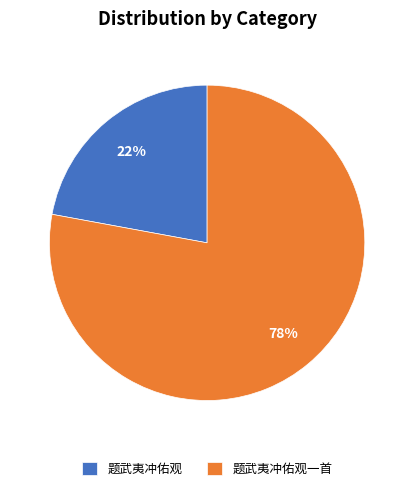

The 题武夷冲佑观一首 slice represents 90% of the pie. True or false?

False